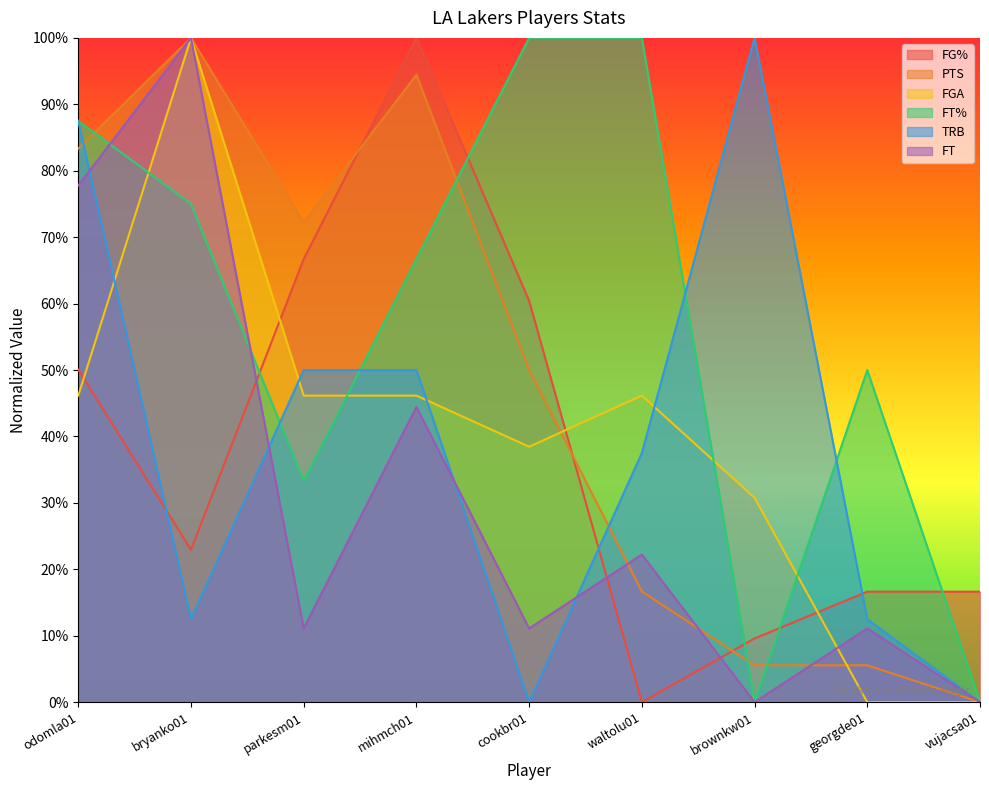

How many values in FG% are above zero?

8